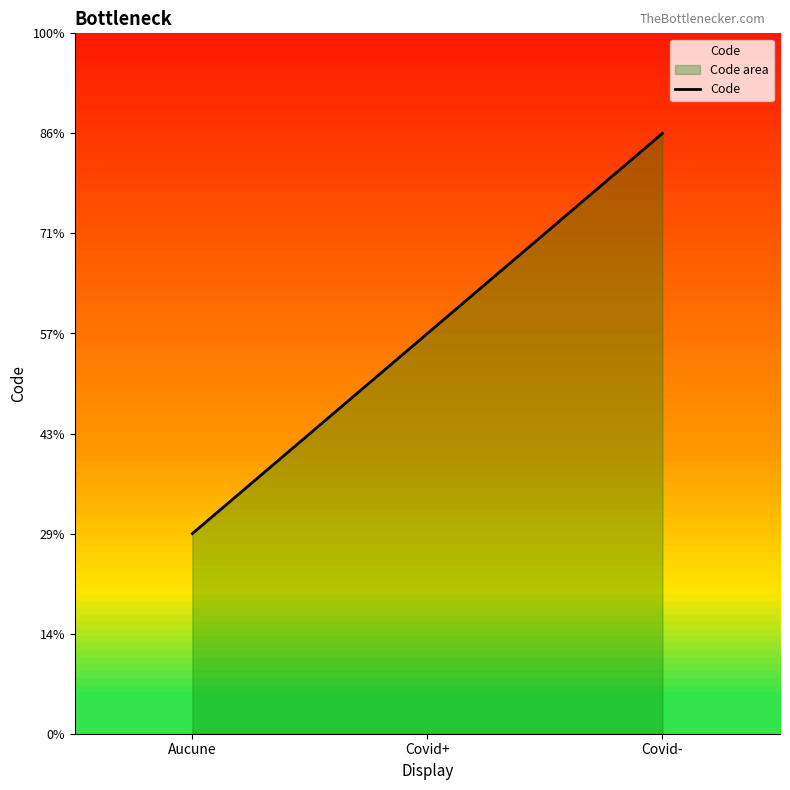

Where does the data first go above 2?

Covid-